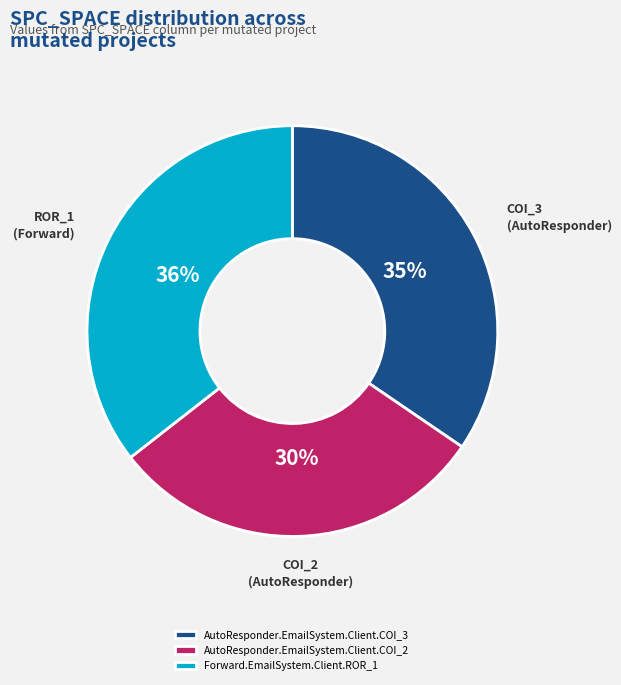

What is the smallest slice in the pie chart?

AutoResponder.EmailSystem.Client.COI_2